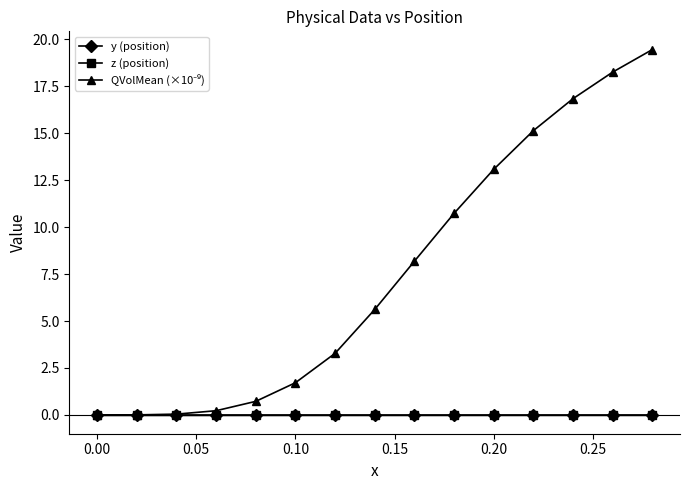

How many lines are shown in the chart?

3